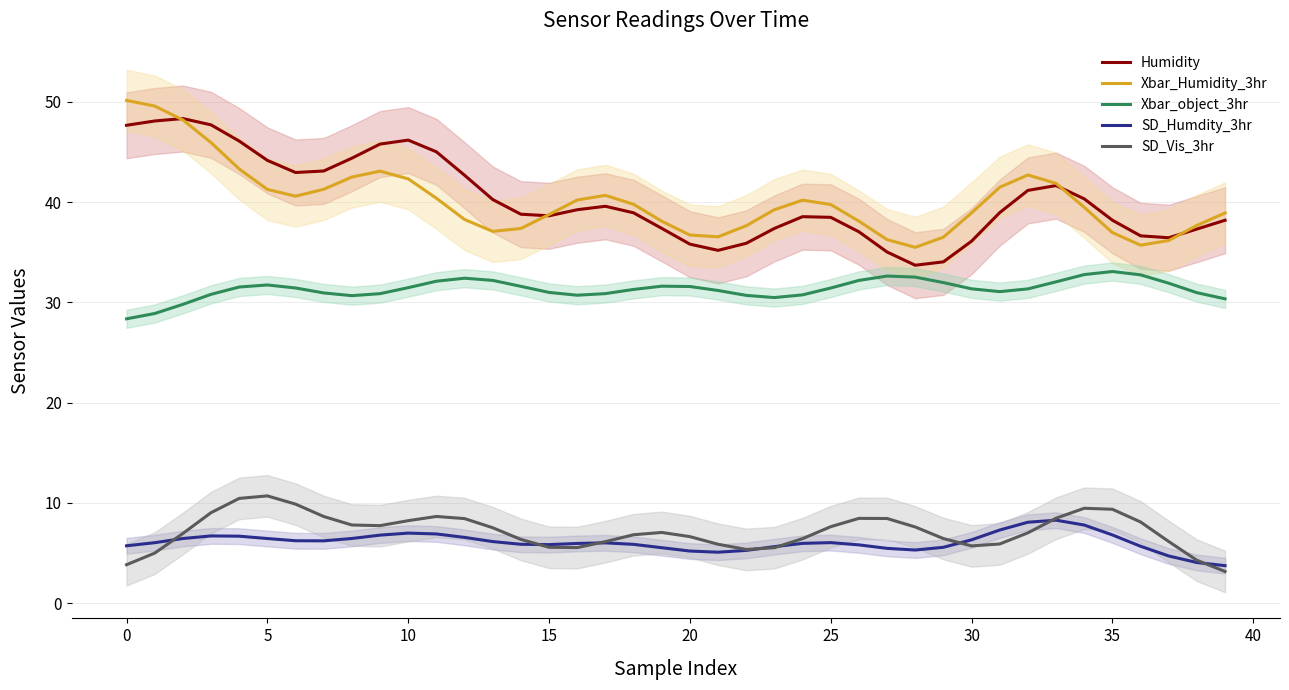

In Xbar_object_3hr, how many points are lower than both neighbors (excluding endpoints)?

4